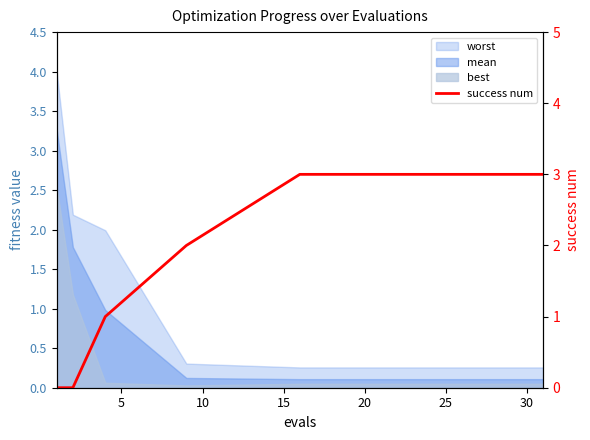

What is the value of the 20th point from the left?

3